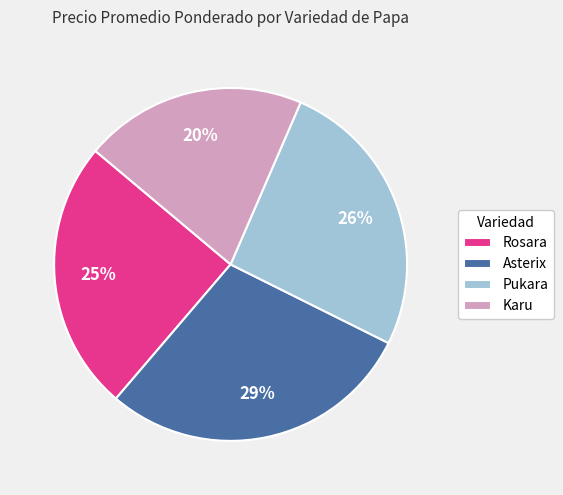

Do Rosara and Asterix together represent more than half of the pie?

Yes